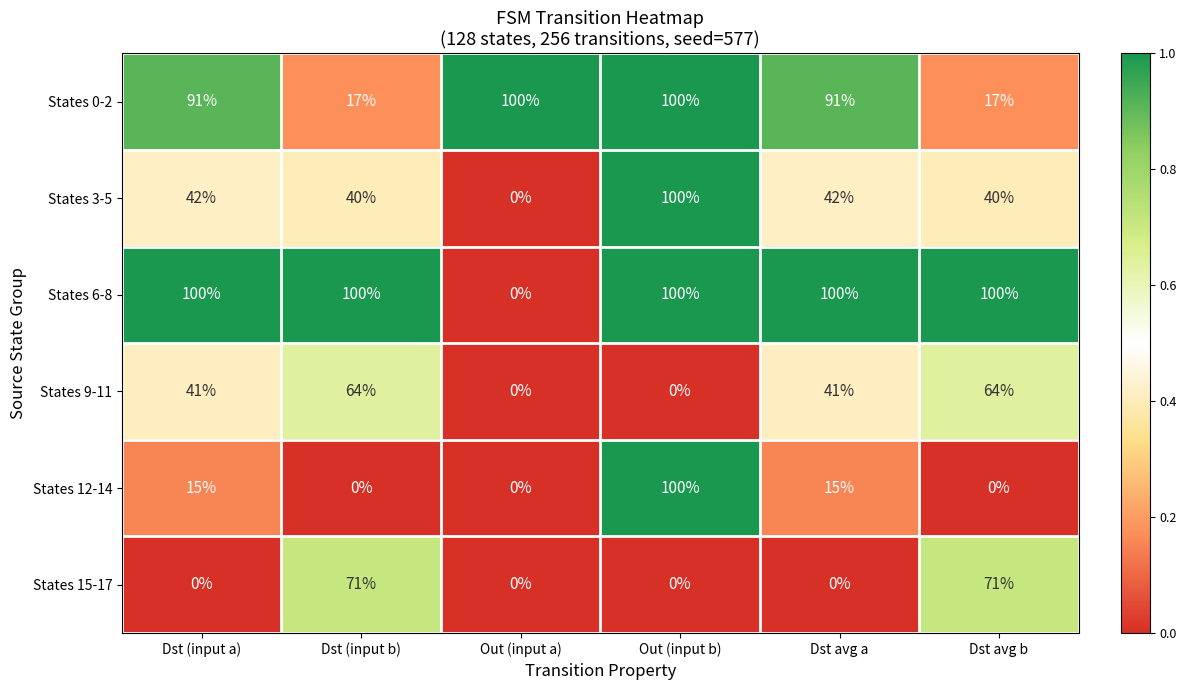

Which series has the largest total across all categories?

States 6-8